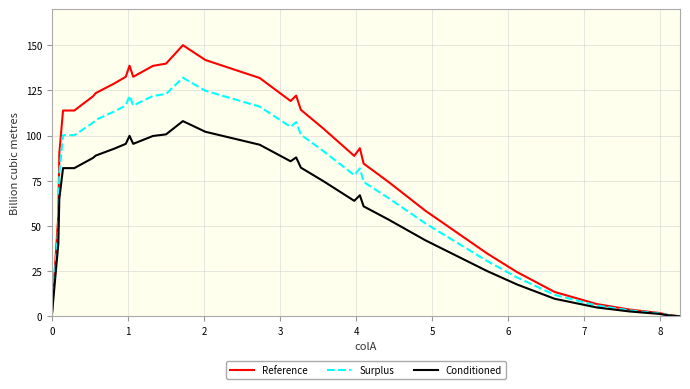

Which series has the largest range (max minus min)?

Reference